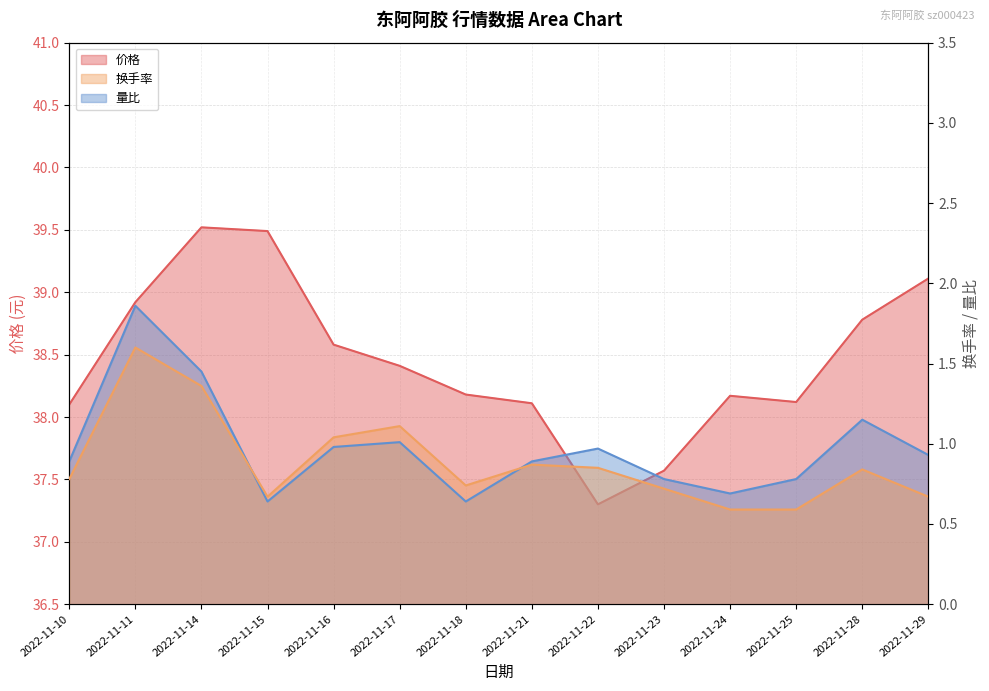

Where is the first local minimum for 换手率?

2022-11-15